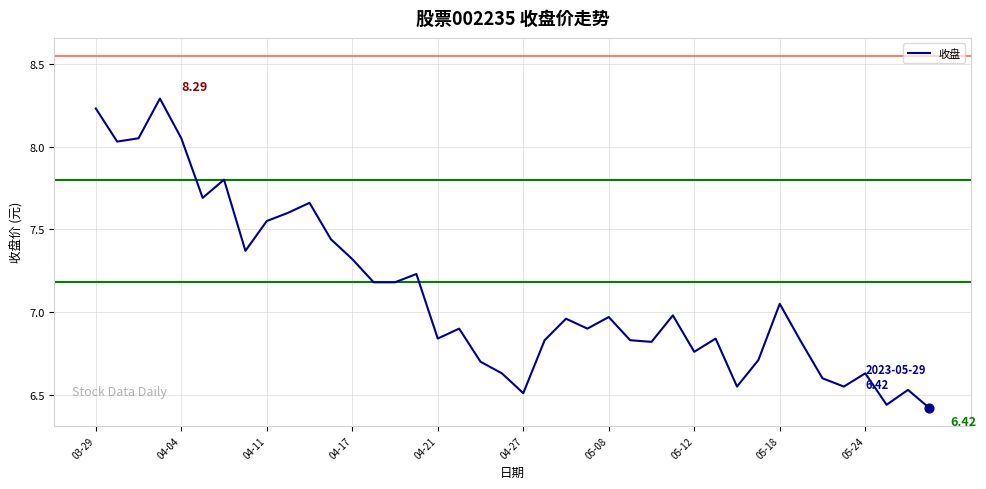

What is the difference between the maximum and minimum values?

1.9